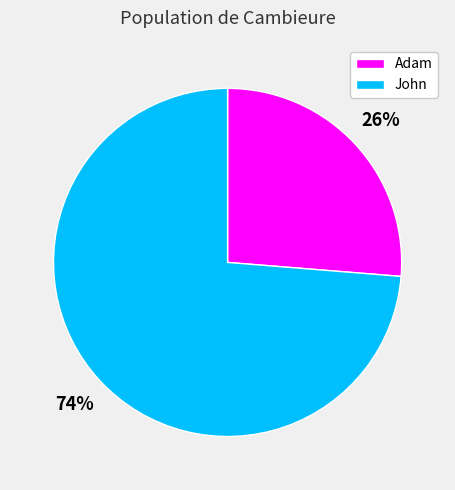

To the nearest percent, what portion does Adam represent?

26%